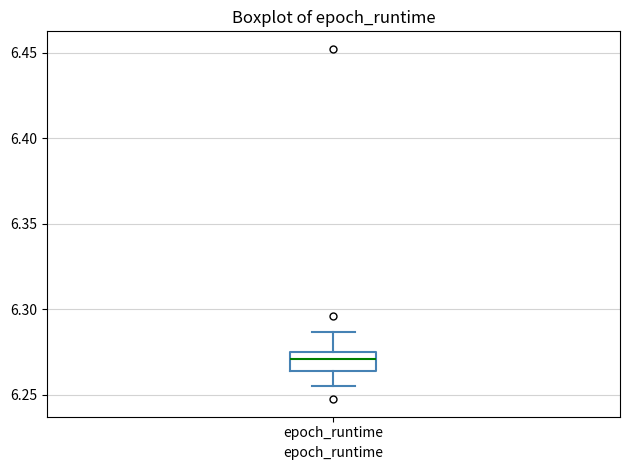

Transcribe this box plot: give where the median line is, the range the box spans, and where the two whiskers end, as read against the y-axis. The values are not printed on the chart, so give them approximately, as read against the axis.

median 6.270, box 6.265 to 6.275, whiskers 6.255 to 6.285